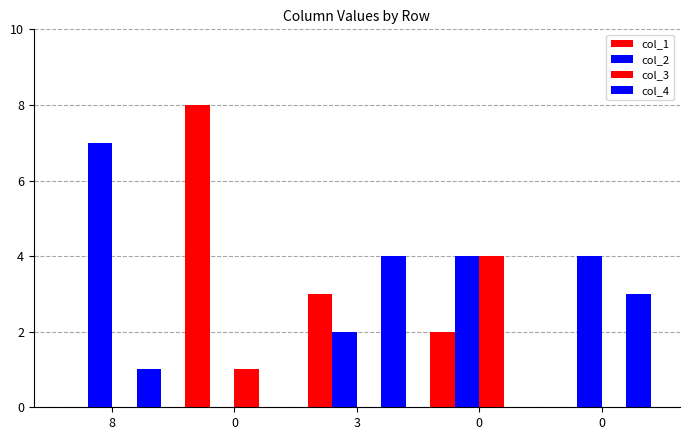

List the series in order of their overall mean, highest first.

col_2, col_1, col_4, col_3